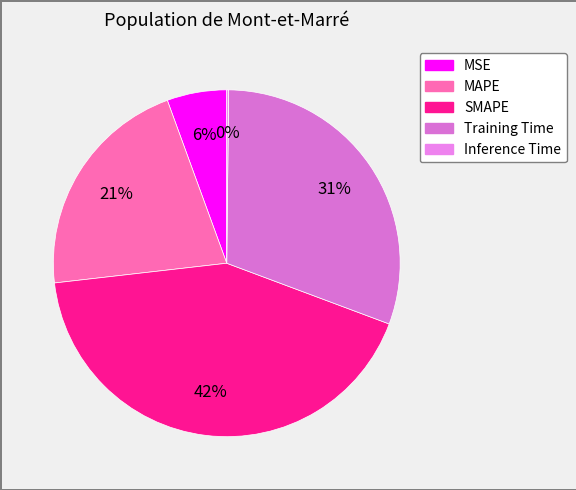

Count the number of slices in the pie.

5